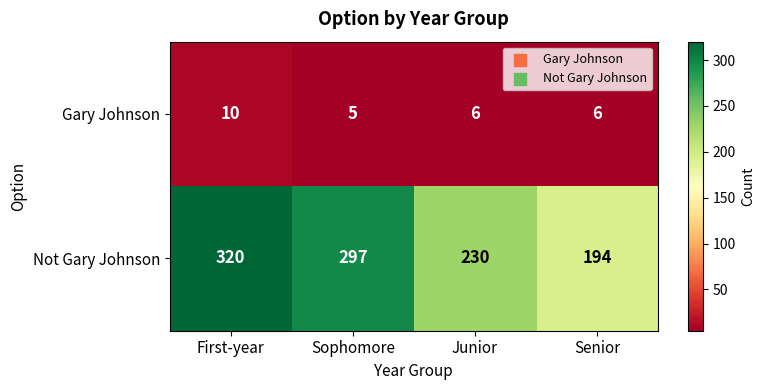

Reading right to left, extract all data points from this chart.

Gary Johnson: 6	6	5	10
Not Gary Johnson: 194	230	297	320